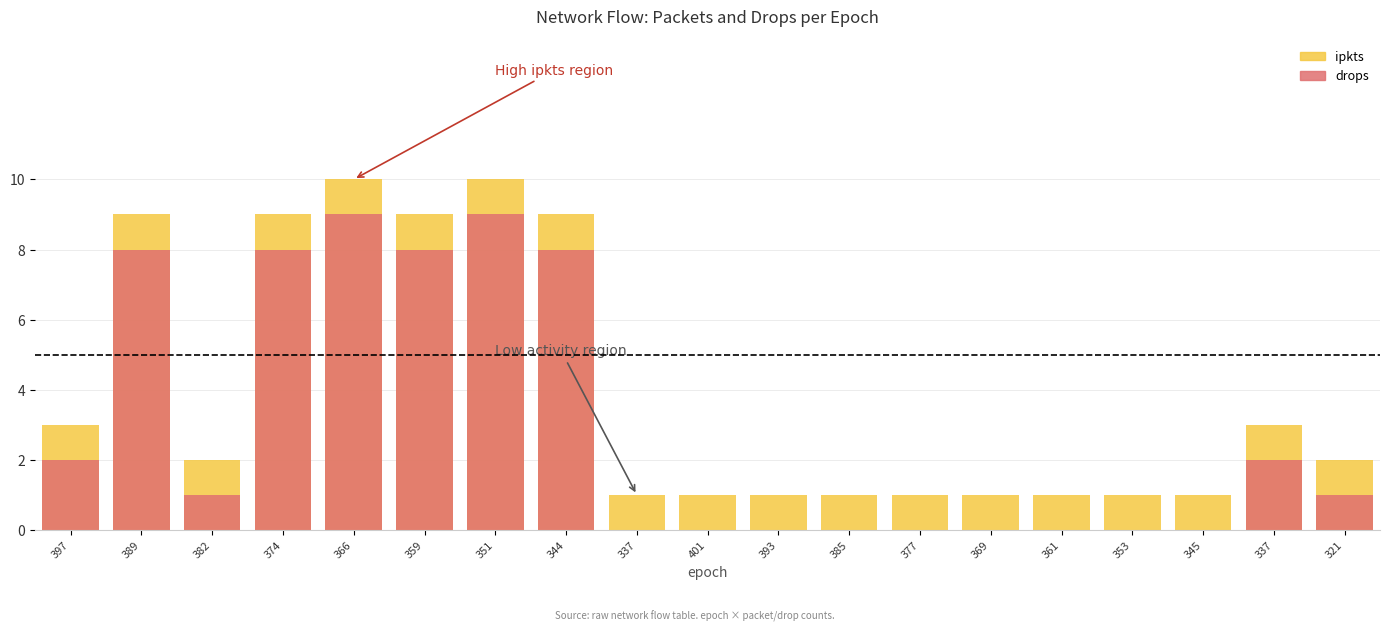

What are all the series names shown in the legend?

ipkts, drops